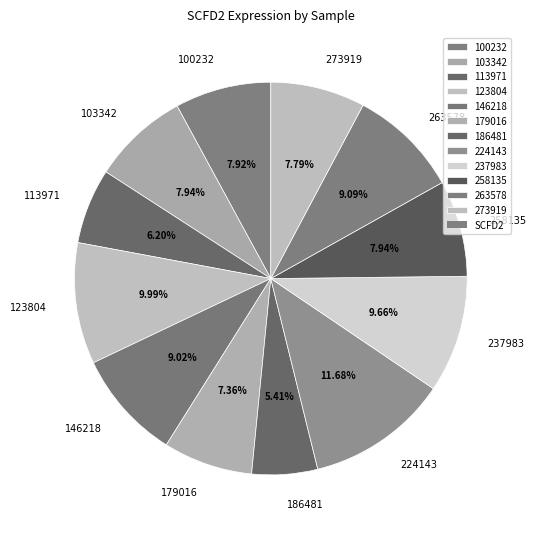

Which has a higher value, 103342 or 113971?

103342